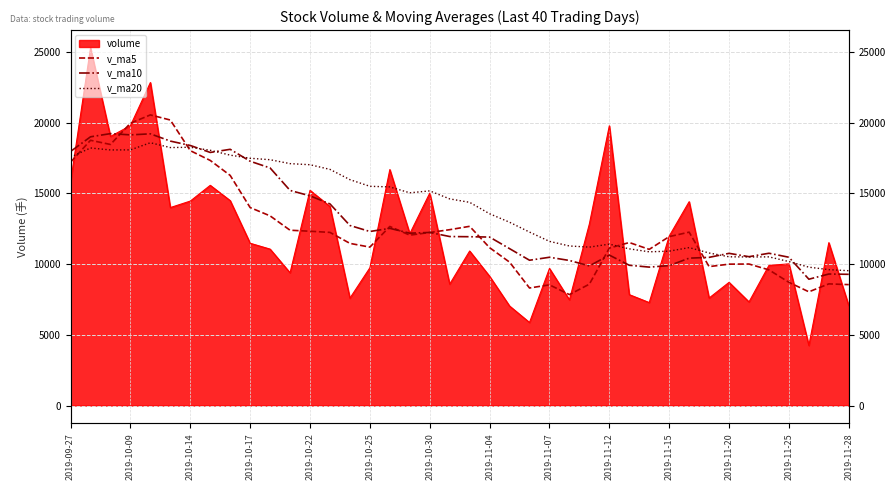

True or false: v_ma10 has a value of 5313.2 at 2019-09-27.

False